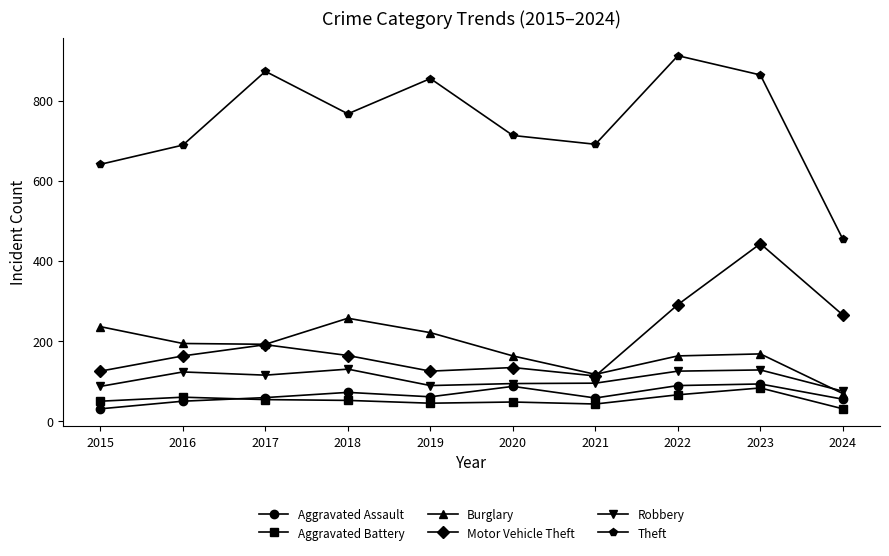

At which label does Theft first exceed 767?

2017